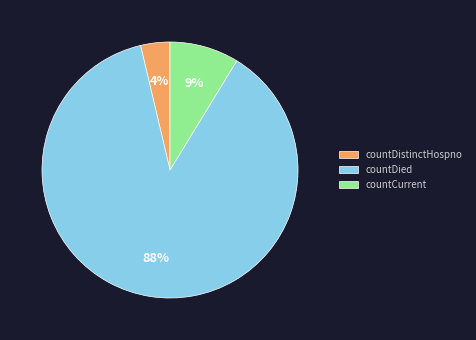

How many segments does this pie chart have?

3